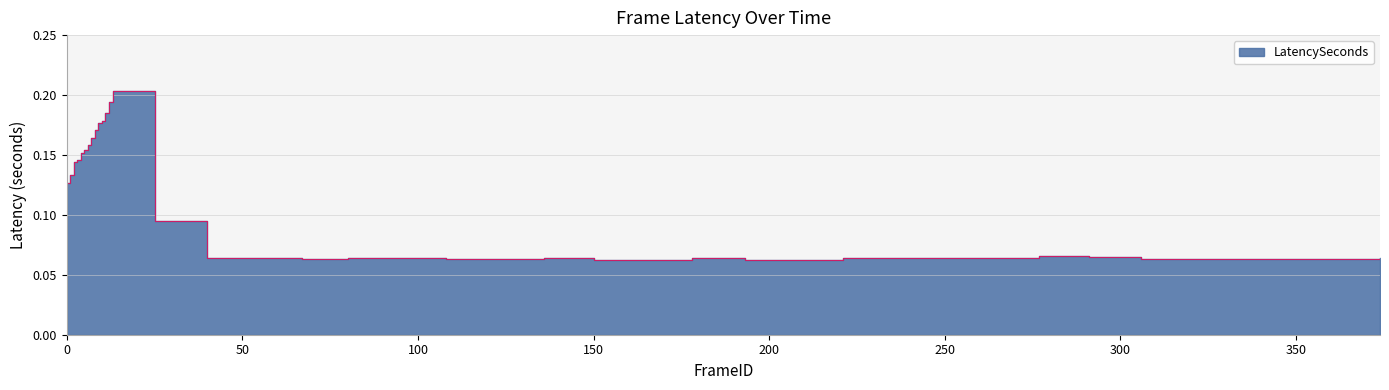

What is the maximum value shown in the chart?

0.2